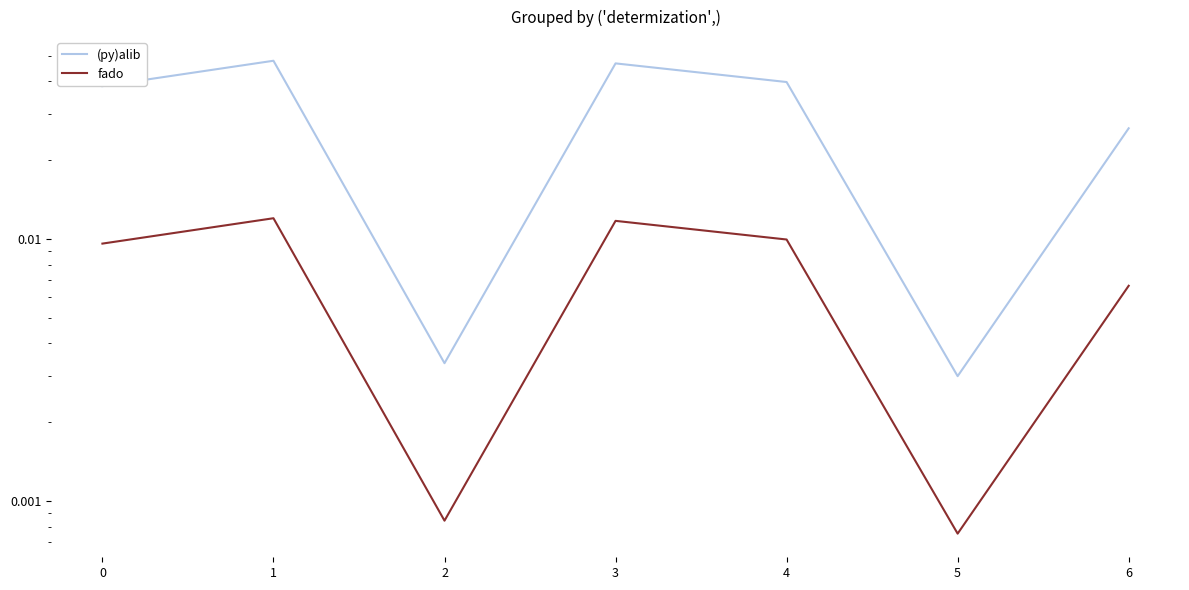

How many lines are shown in the chart?

2